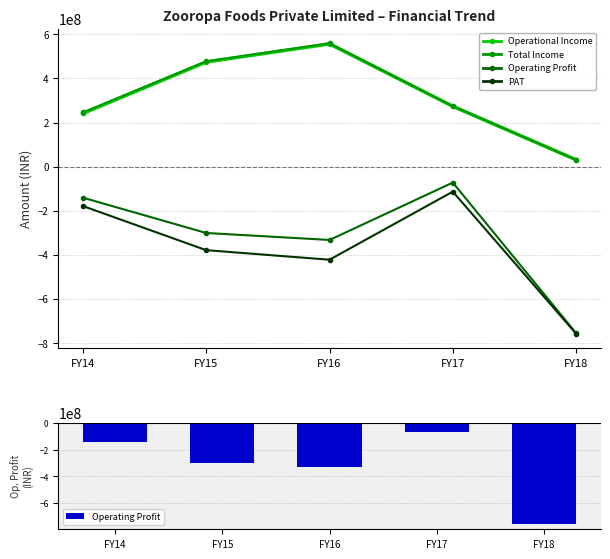

What is the lowest value of the Operating Profit series?

-755320381